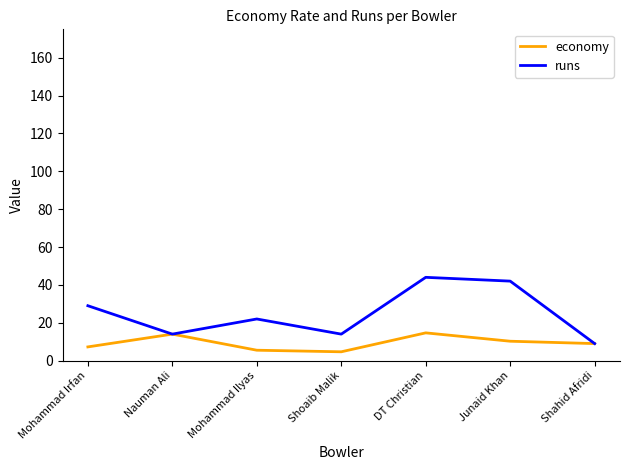

What is the approximate value of runs at Shoaib Malik?

14.0